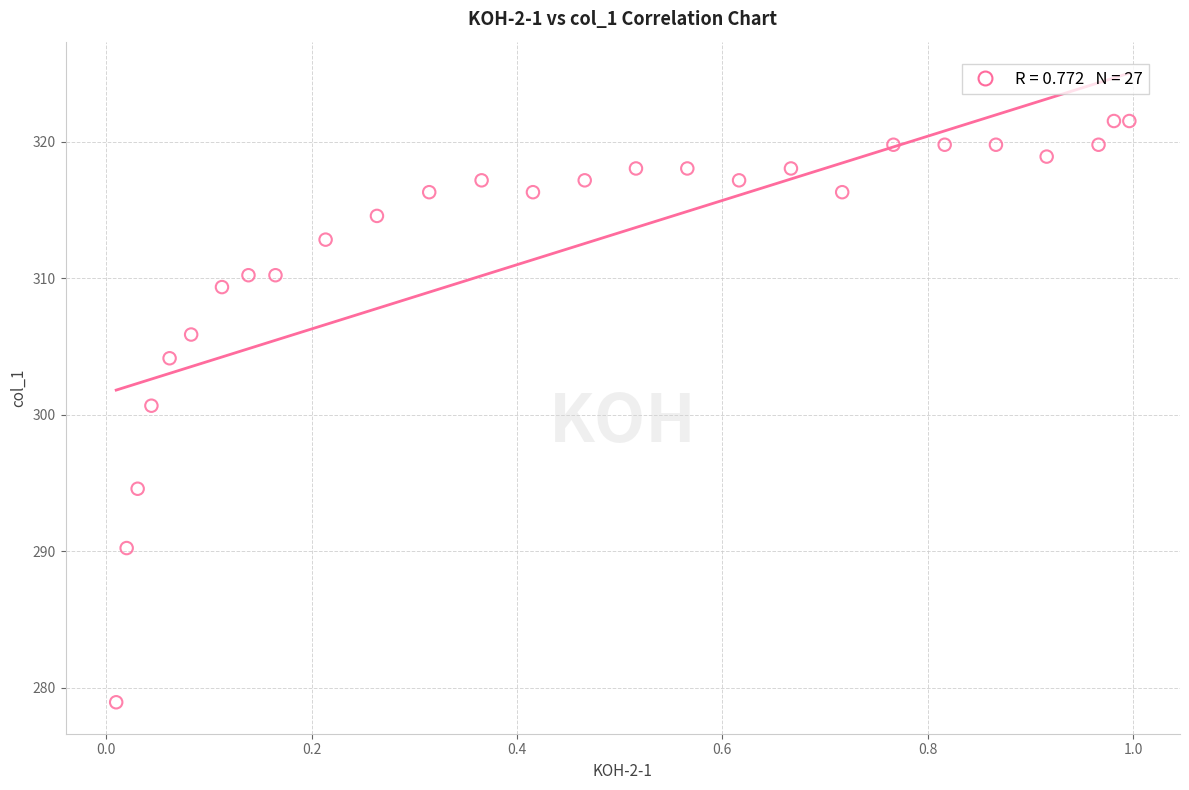

What Y value in the scatter plot is closest to 300?

300.7